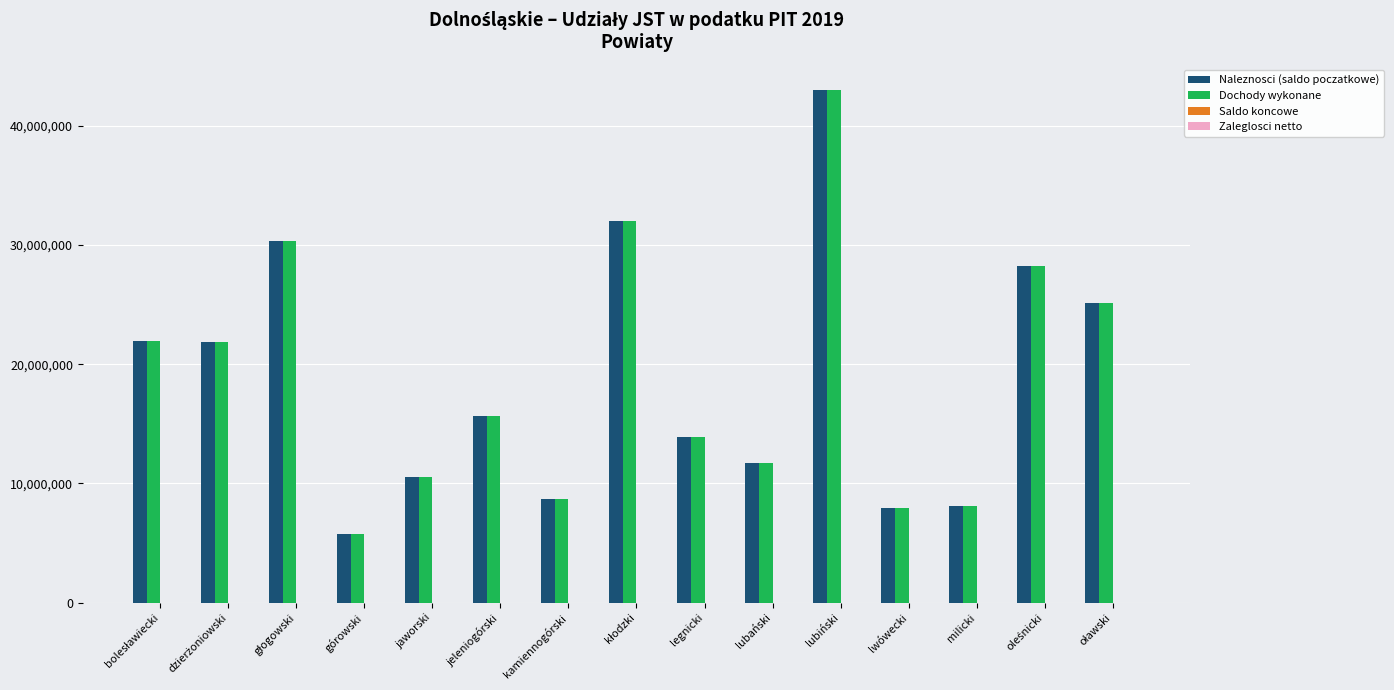

What is the sum of all Naleznosci (saldo poczatkowe) values?

284870038